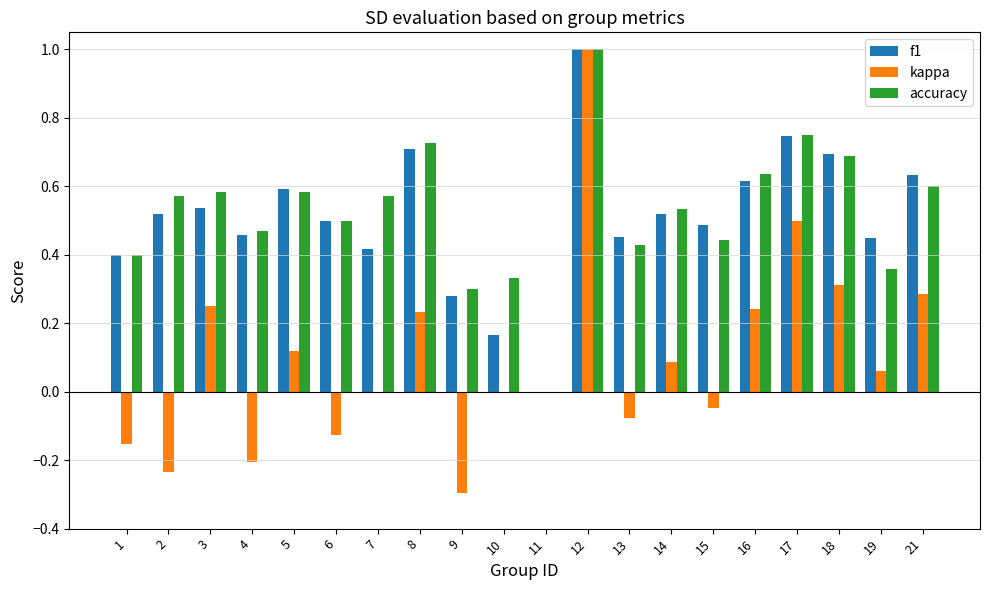

Which category has the highest value across all series?

12